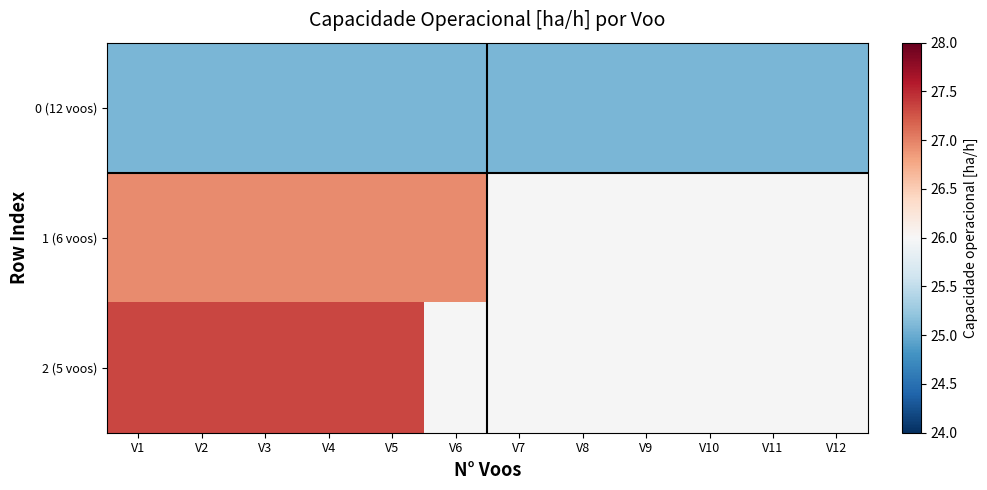

Between V3 and V12, which series saw the biggest shift?

0 (12 voos)